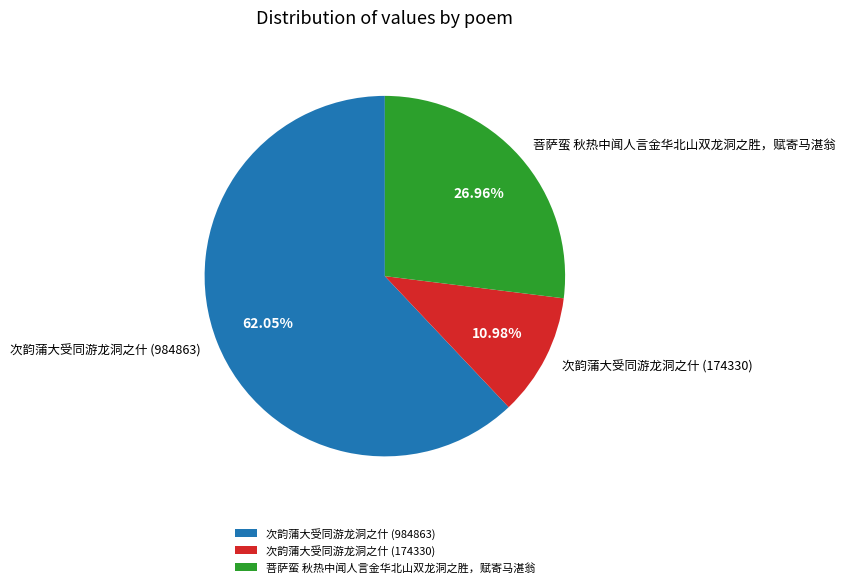

Between 次韵蒲大受同游龙洞之什 (984863) and 次韵蒲大受同游龙洞之什 (174330), which is larger?

次韵蒲大受同游龙洞之什 (984863)